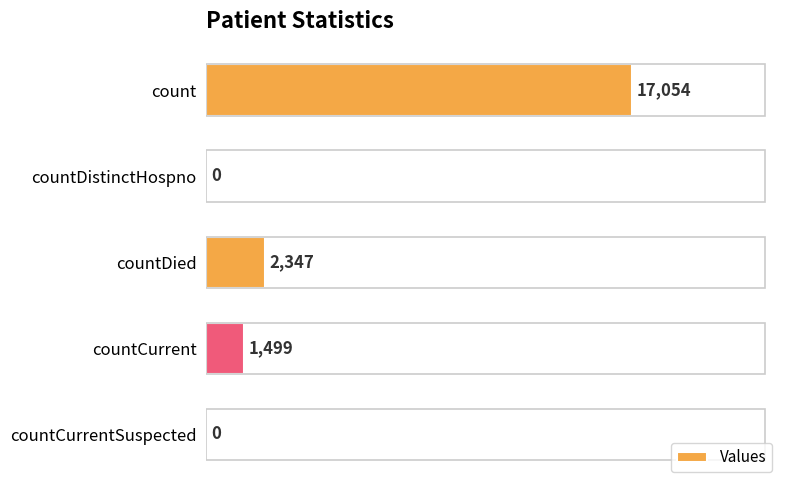

What is the change in value from countDistinctHospno to countCurrent?

+1499